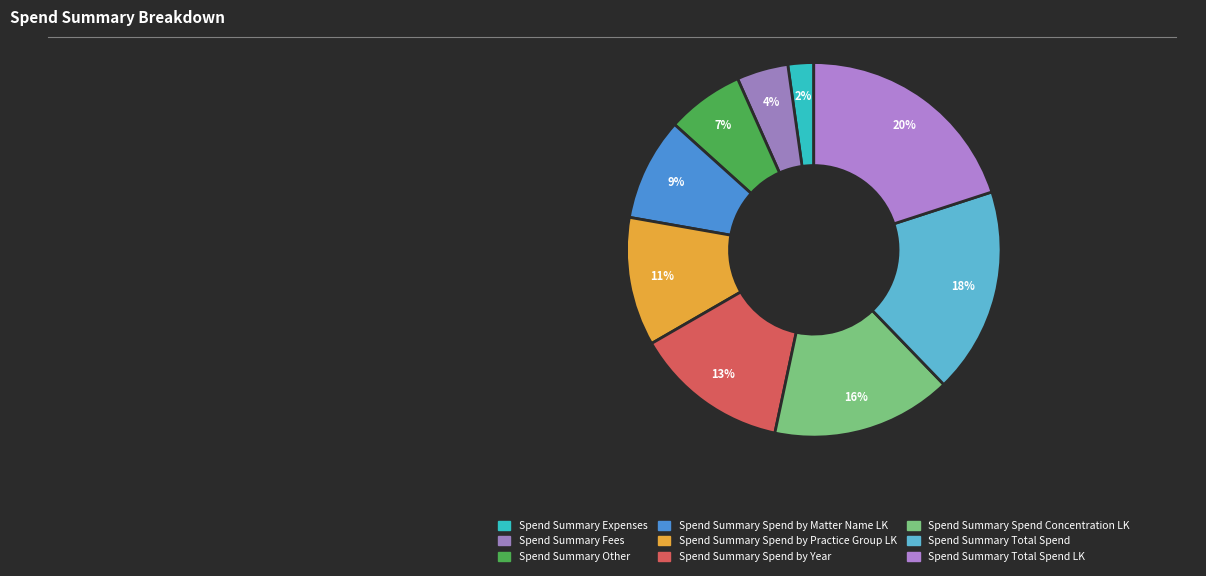

What is the smallest slice in the pie chart?

Spend Summary Expenses